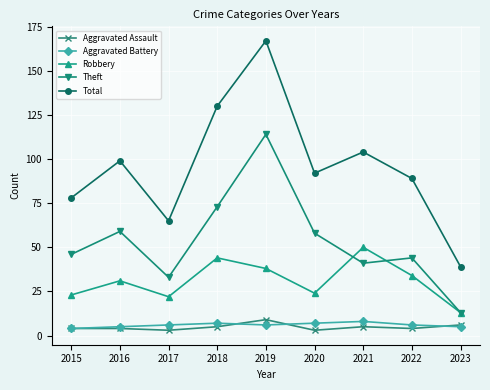

Which series has the widest spread of values?

Total